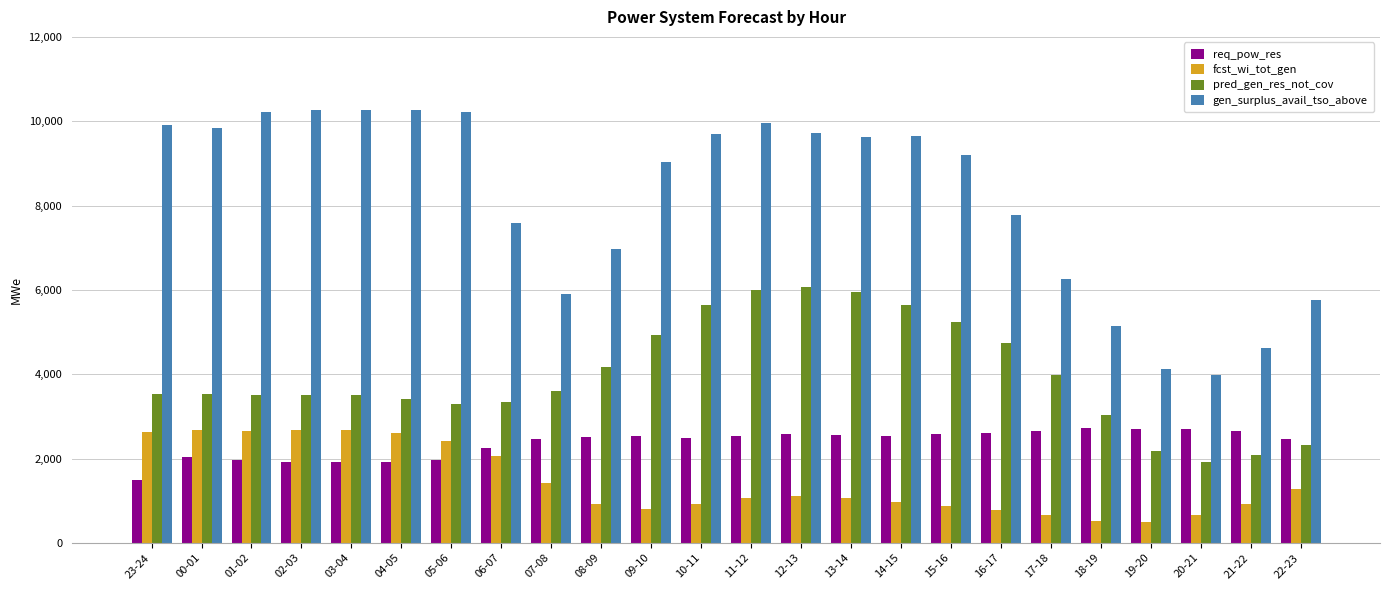

Where does the gen_surplus_avail_tso_above series first go above 9618?

23-24